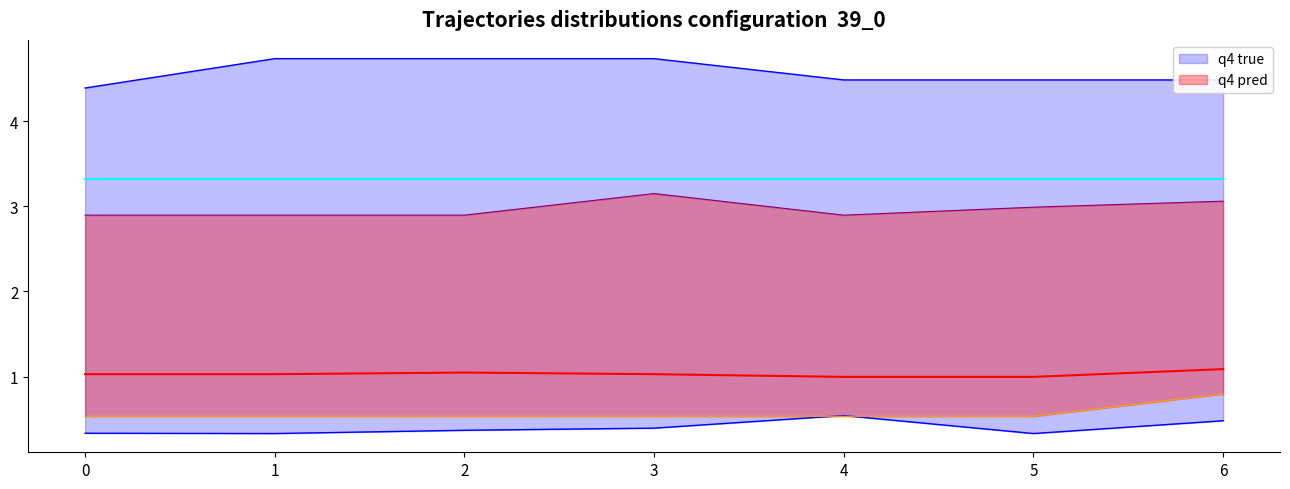

How many lines are shown in the chart?

2